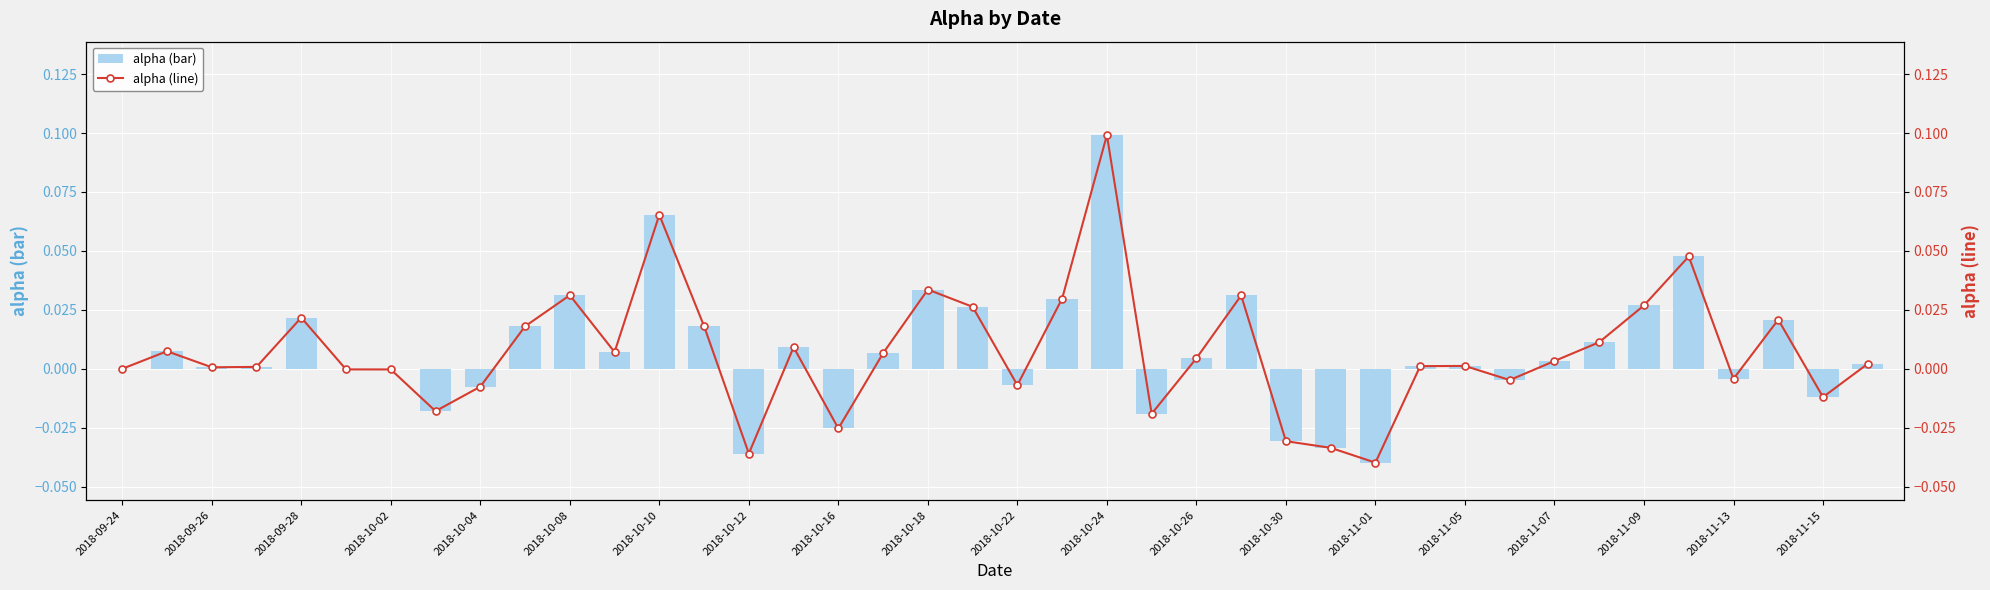

True or false: alpha (bar) has a value of 0.0 at 2018-10-10.

False